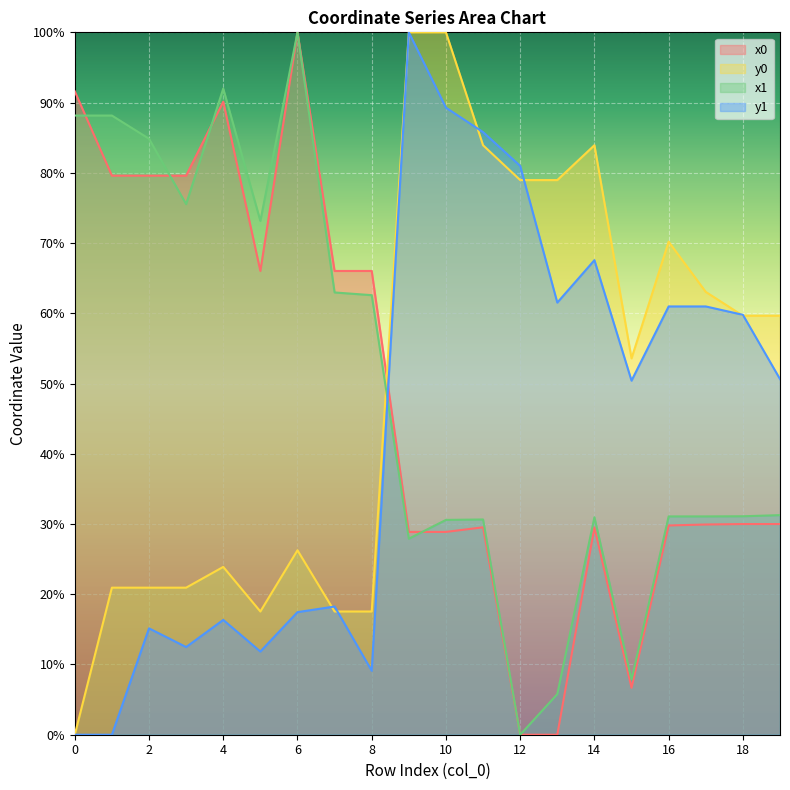

List the series in order of their peak value, highest first.

x0, y0, x1, y1